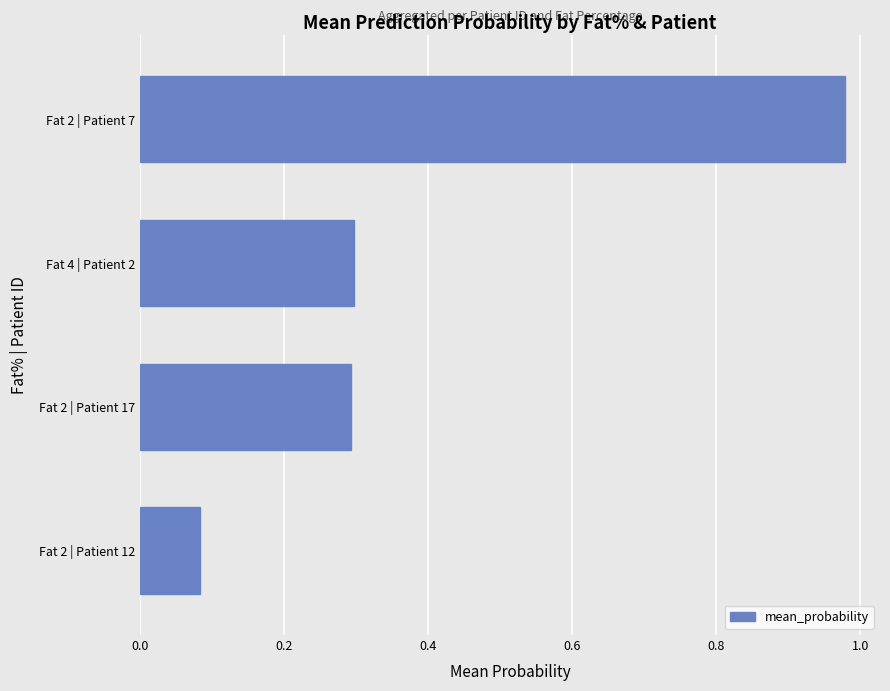

What is the sum of all values?

1.7